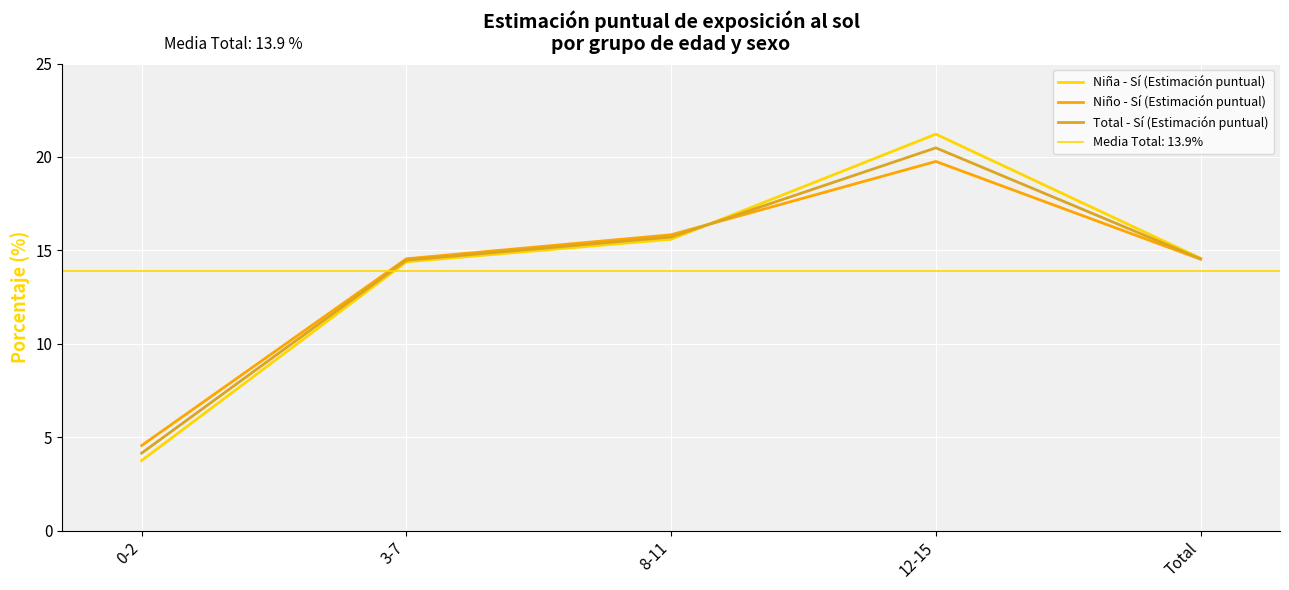

Where is Niña - Sí (Estimación puntual) nearest to the value 12?

3-7